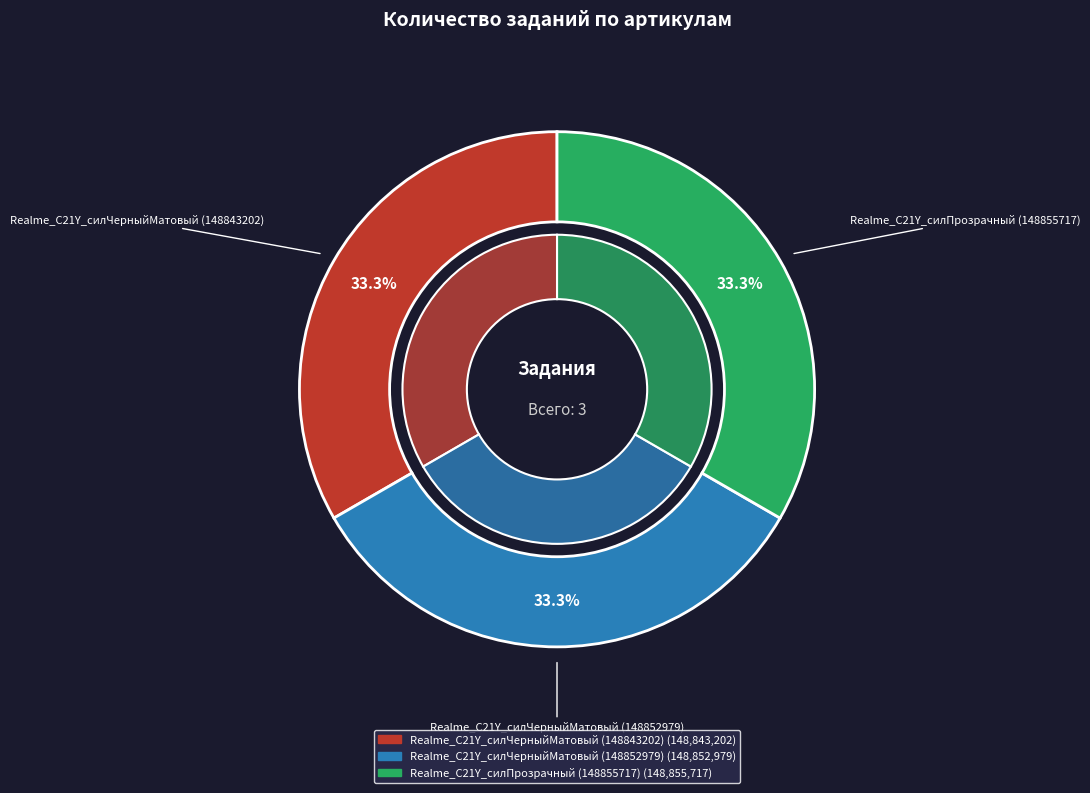

What is the total percentage of Realme_C21Y_силПрозрачный (148855717) and Realme_C21Y_силЧерныйМатовый (148852979)?

66.7%